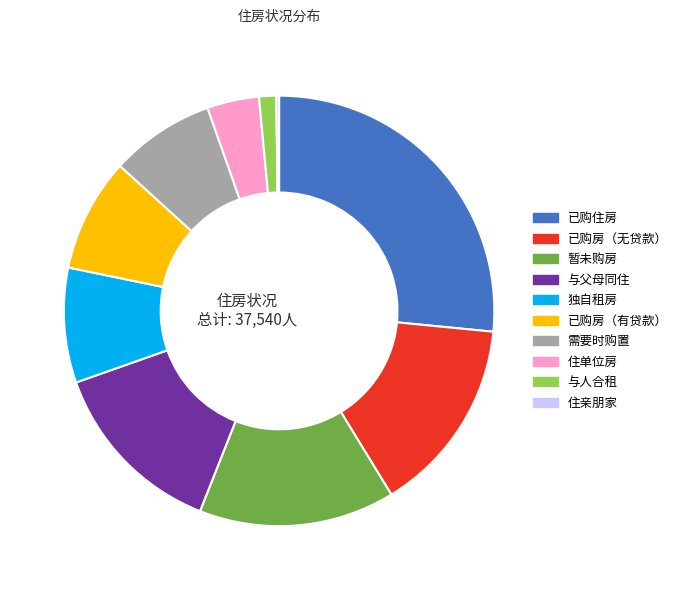

Does 与人合租 represent more than half of the total?

No